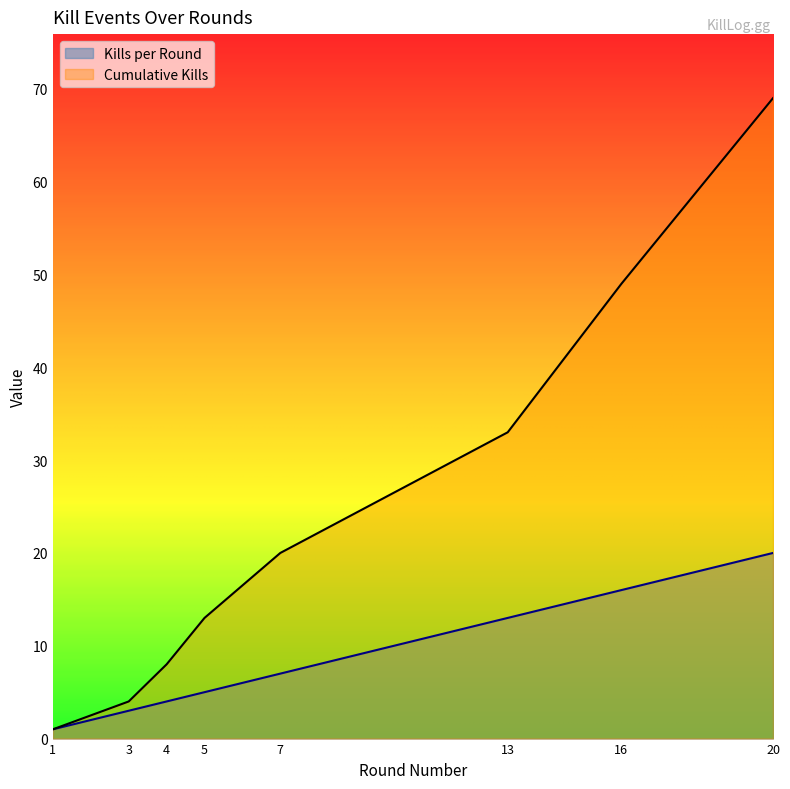

Does the chart display data point markers on the line(s)?

No